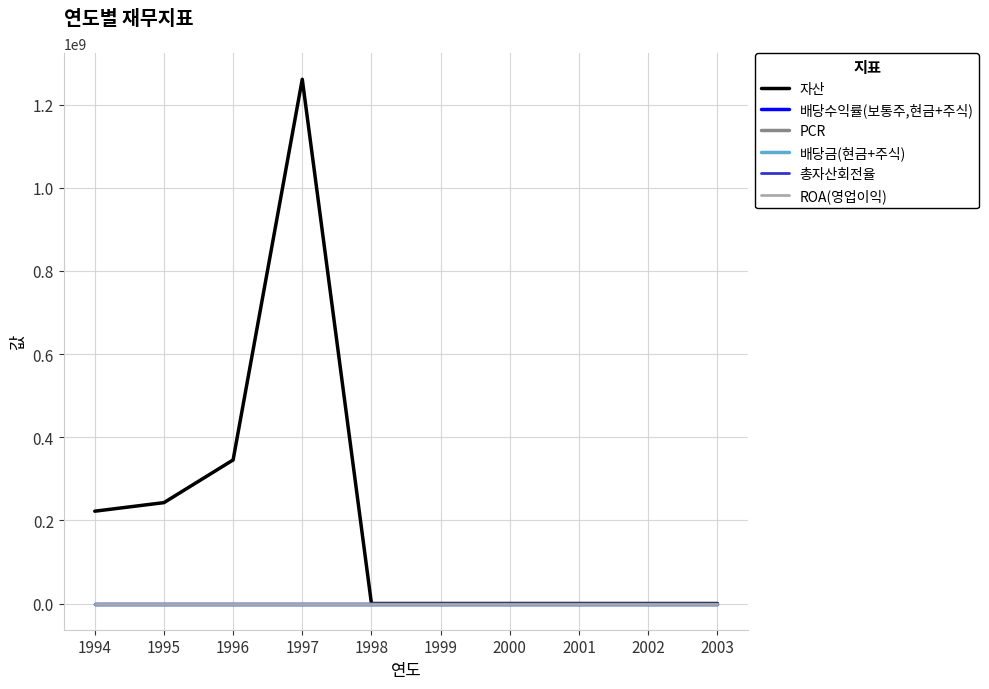

Does the chart have visible grid lines?

Yes